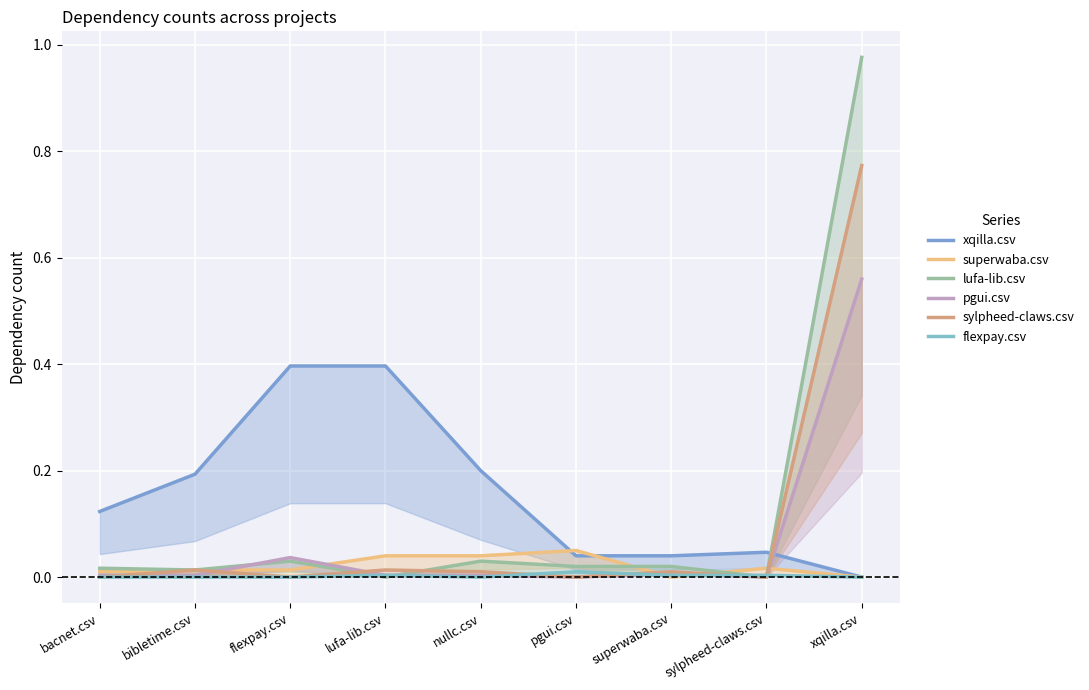

How many intersections are there between pgui.csv and superwaba.csv?

5